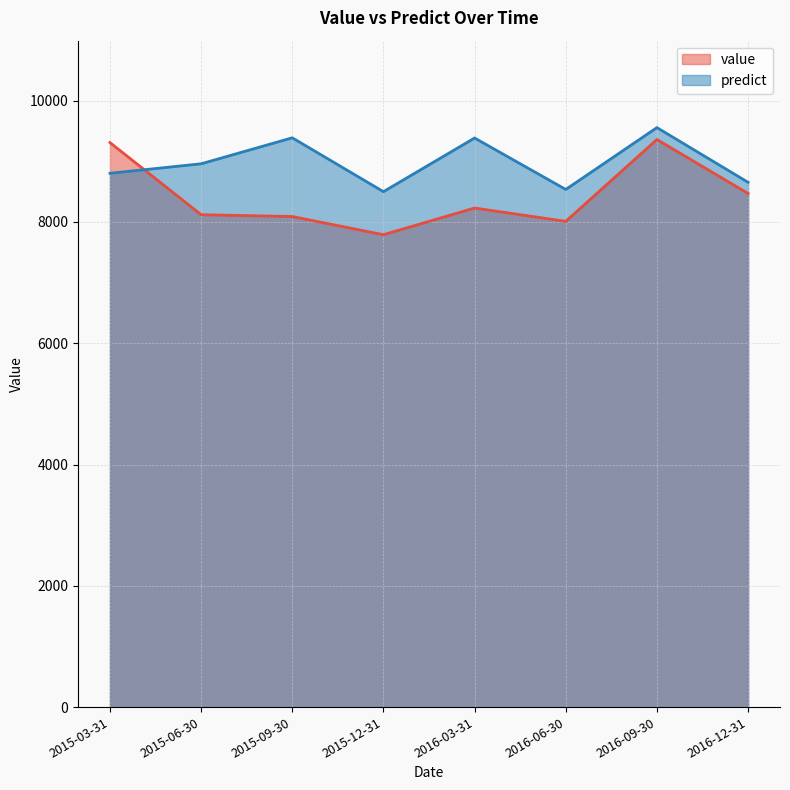

List the series in order of their peak value, lowest first.

value, predict